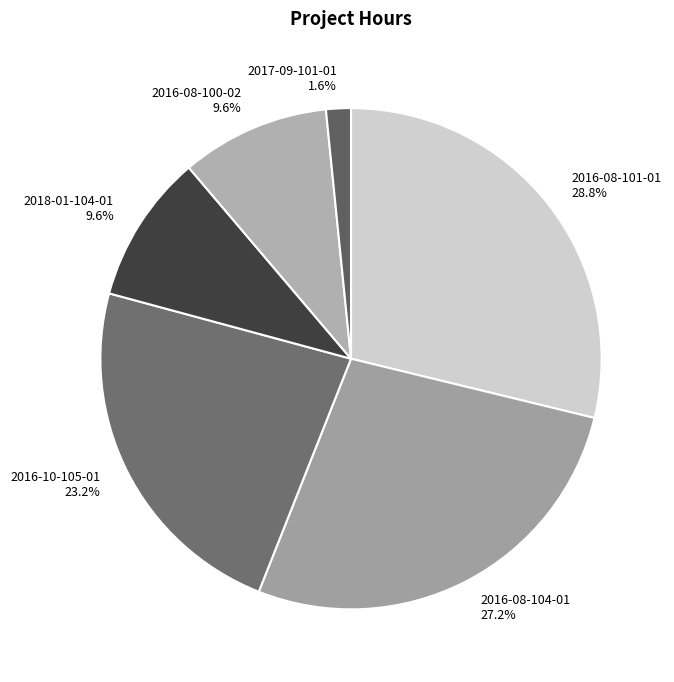

What percentage do 2018-01-104-01 and 2016-10-105-01 together represent?

32.8%